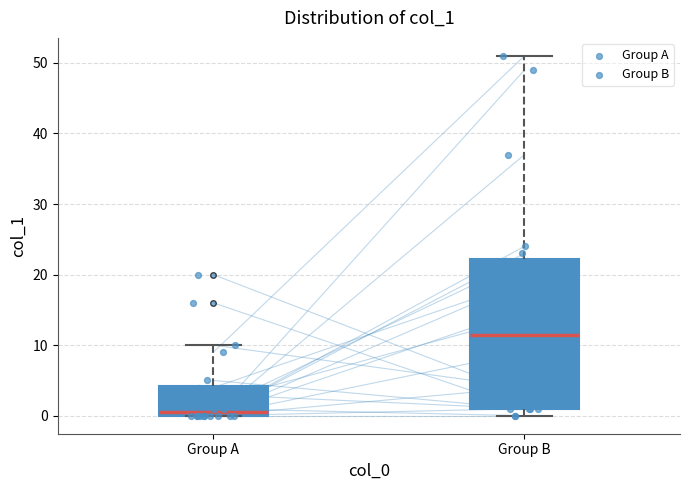

Reading left to right, read every box against the y-axis: the position of its median line, the range the box covers, and the ends of its whiskers. The values are not printed on the chart, so give them approximately, as read against the axis.

Group A: median 1, box 0 to 4, whiskers 0 to 10
Group B: median 12, box 1 to 22, whiskers 0 to 51